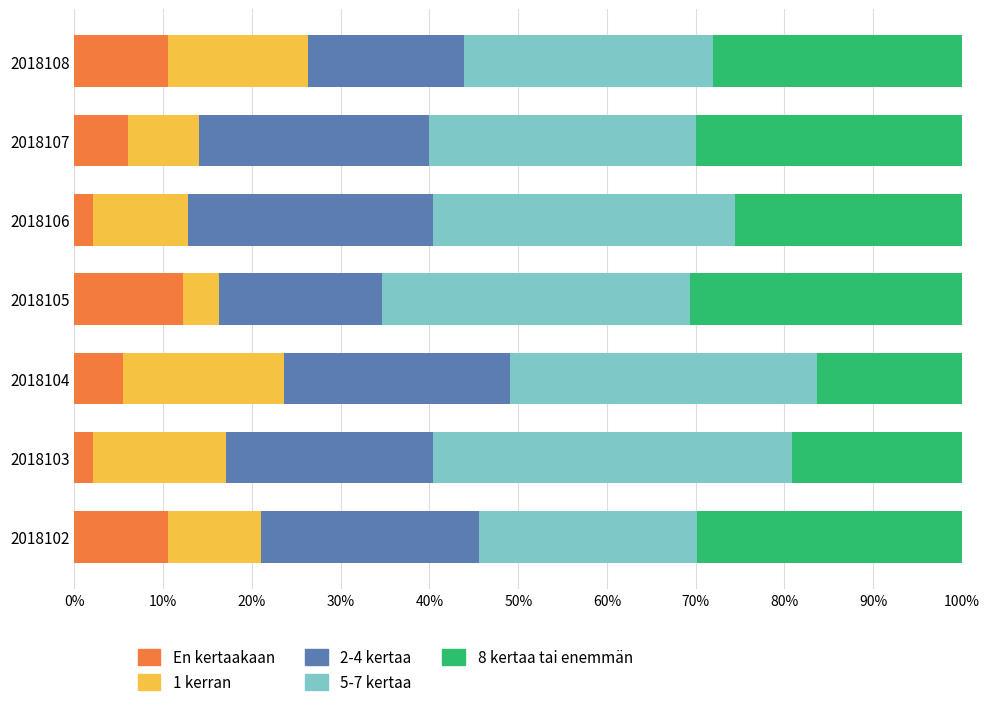

What is the total value across all series at 2018107?

100.0